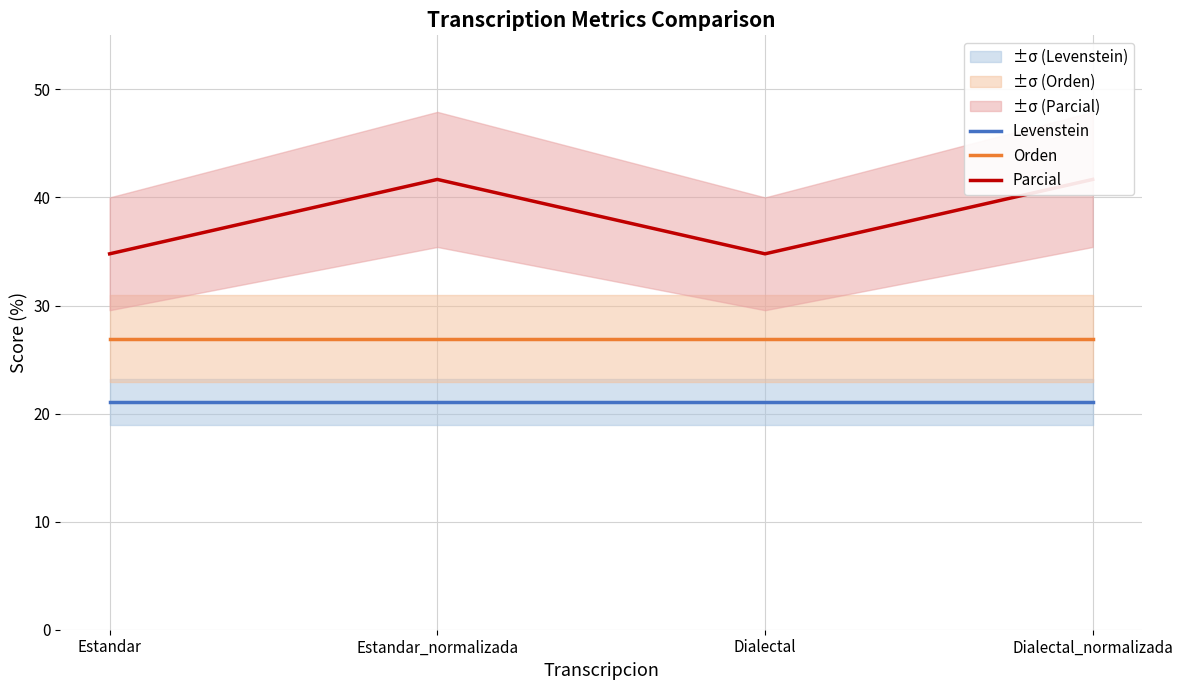

What is the spread (max minus min) of values at Dialectal?

13.7